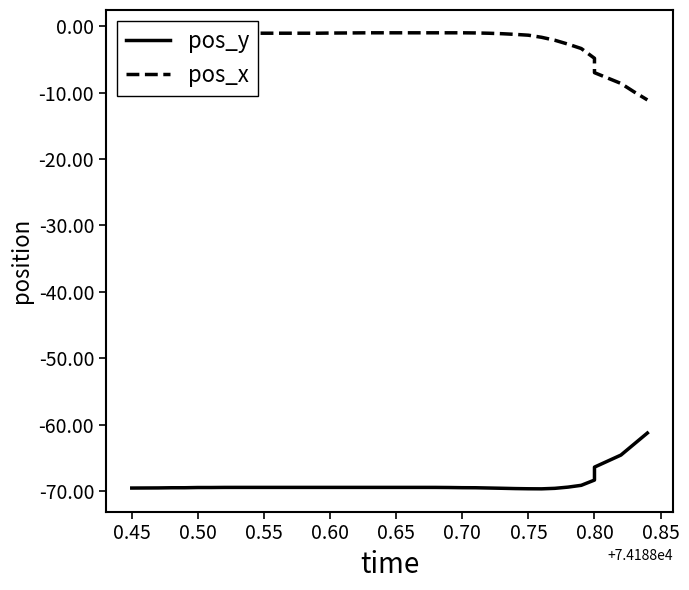

True or false: pos_y has more than 0 interior local peaks.

False